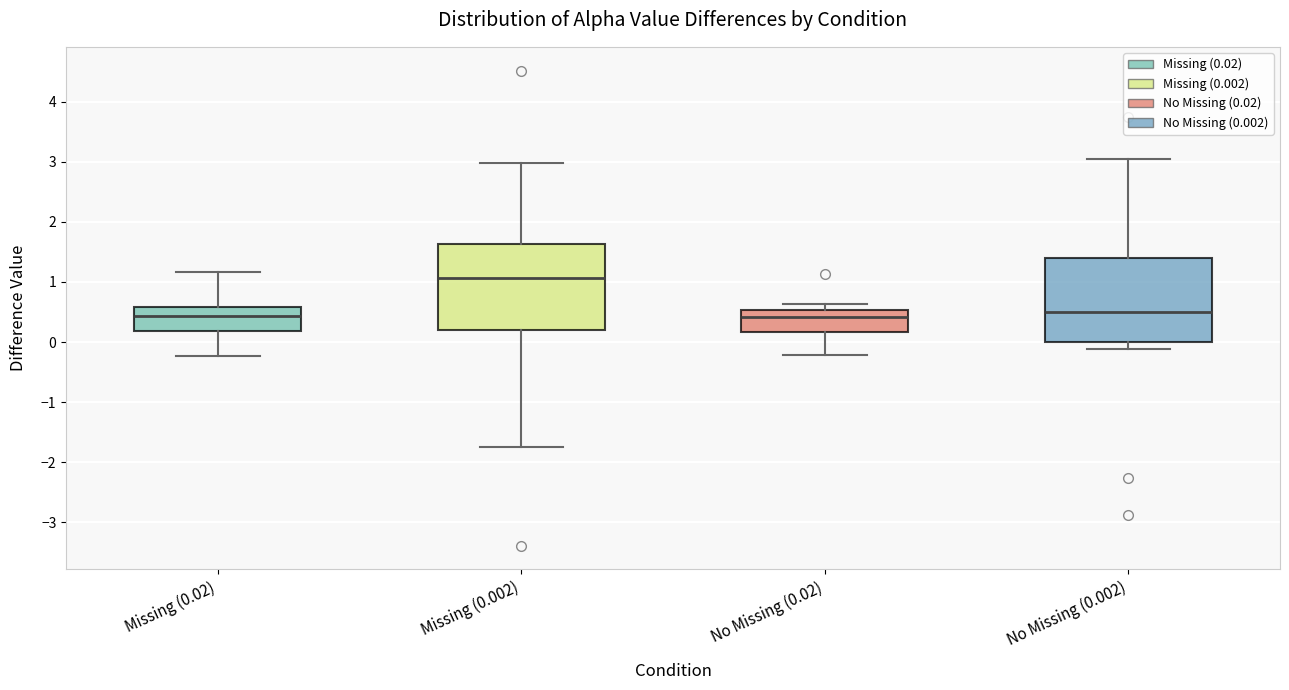

Reading left to right, read every box against the y-axis: the position of its median line, the range the box covers, and the ends of its whiskers. The values are not printed on the chart, so give them approximately, as read against the axis.

Missing (0.02): median 0.4, box 0.2 to 0.6, whiskers -0.2 to 1.2
Missing (0.002): median 1.1, box 0.2 to 1.6, whiskers -1.7 to 3.0
No Missing (0.02): median 0.4, box 0.2 to 0.5, whiskers -0.2 to 0.6
No Missing (0.002): median 0.5, box 0.0 to 1.4, whiskers -0.1 to 3.1